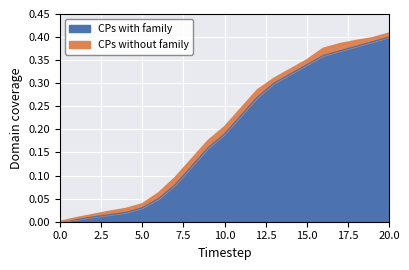

The value of CPs without family at 13 is 0.3. True or false?

True